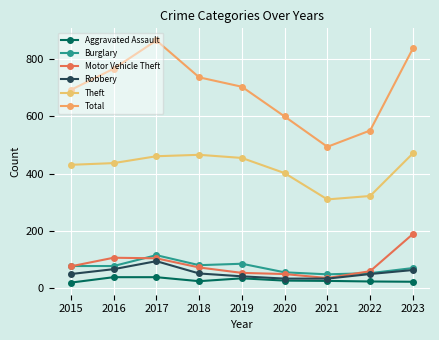

Count the number of data series in this chart.

6